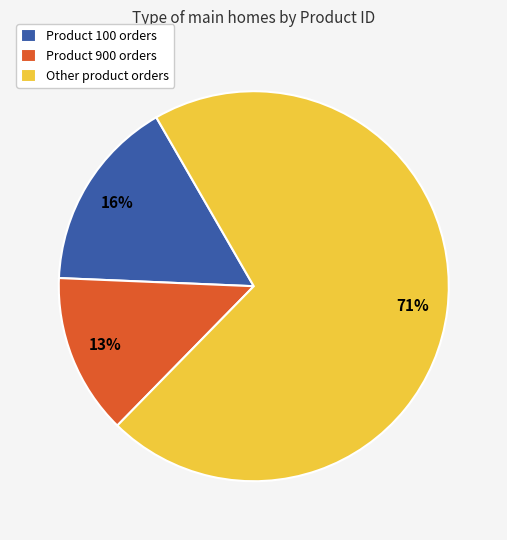

Count the number of slices in the pie.

3